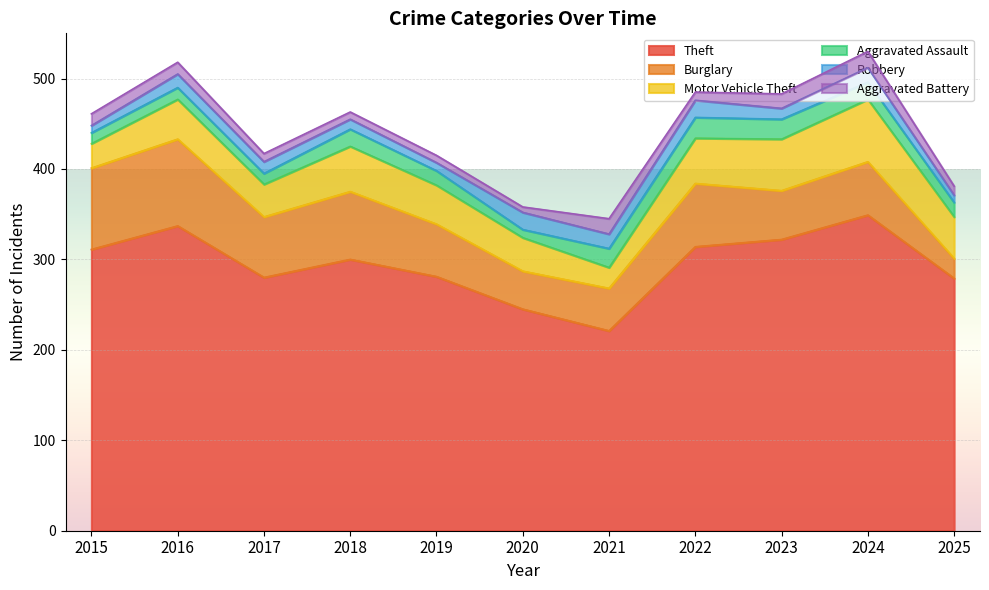

Is the value of Burglary at 2019 greater than the value of Robbery at 2018?

Yes